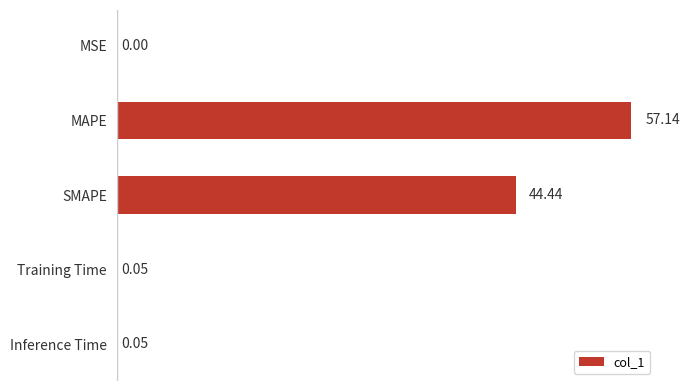

Between SMAPE and Inference Time, which is larger?

SMAPE